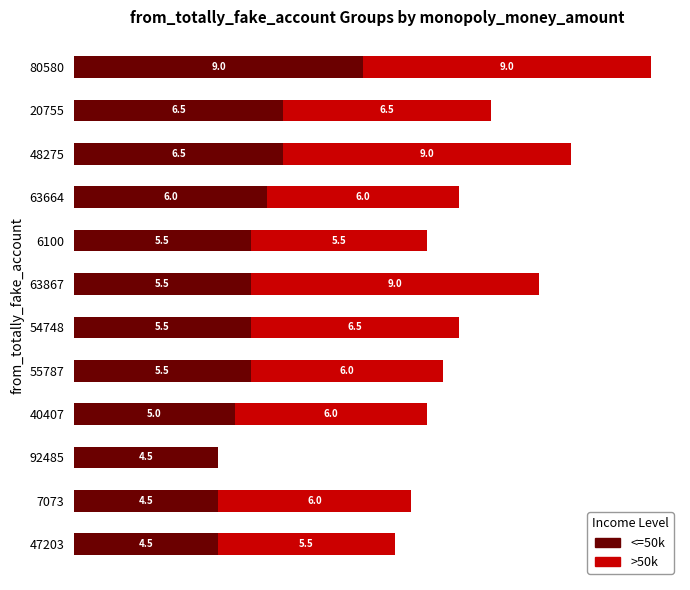

What is the sum of all >50k values?

75.0